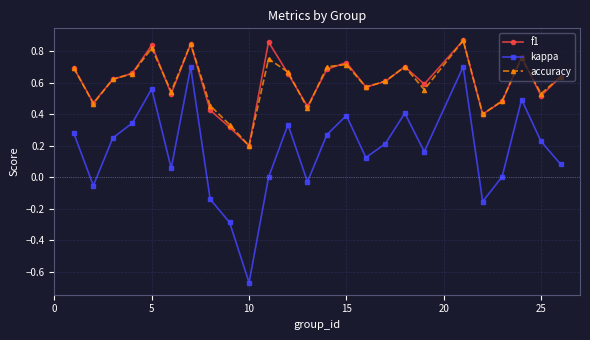

Which series has the widest spread of values?

kappa